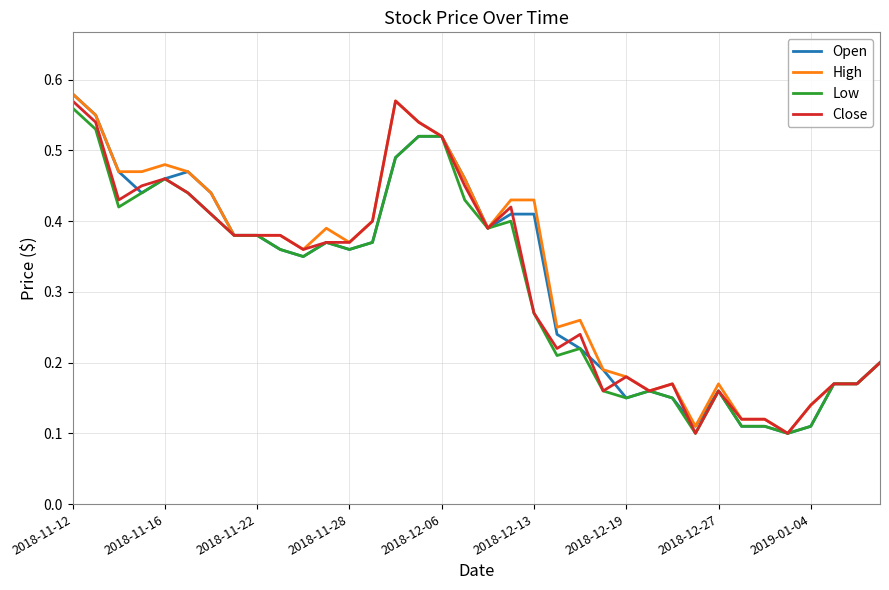

How many lines are shown in the chart?

4